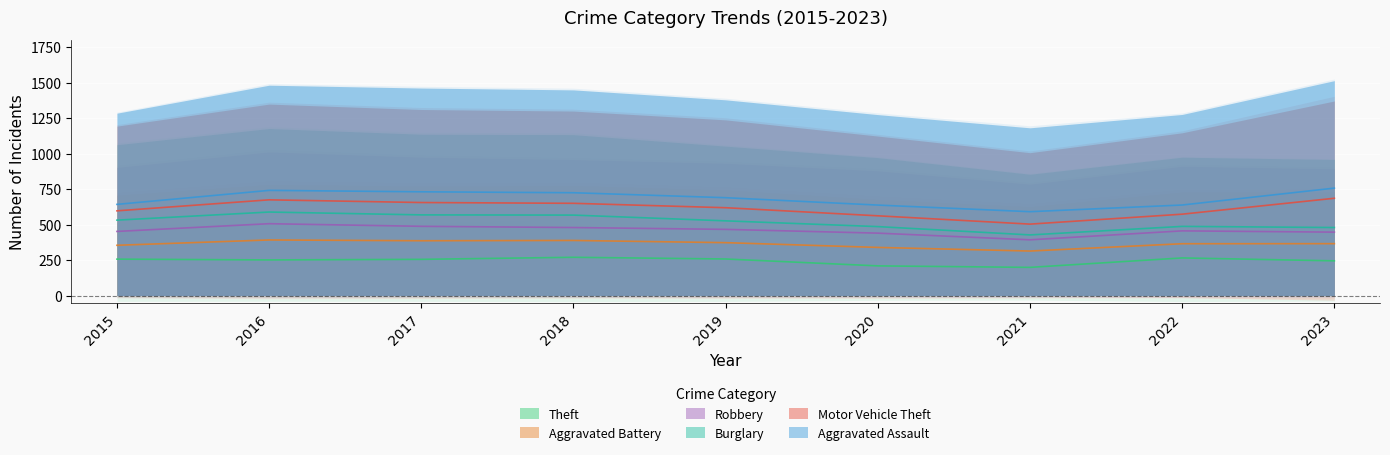

What is the total value across all series at 2017?

1461